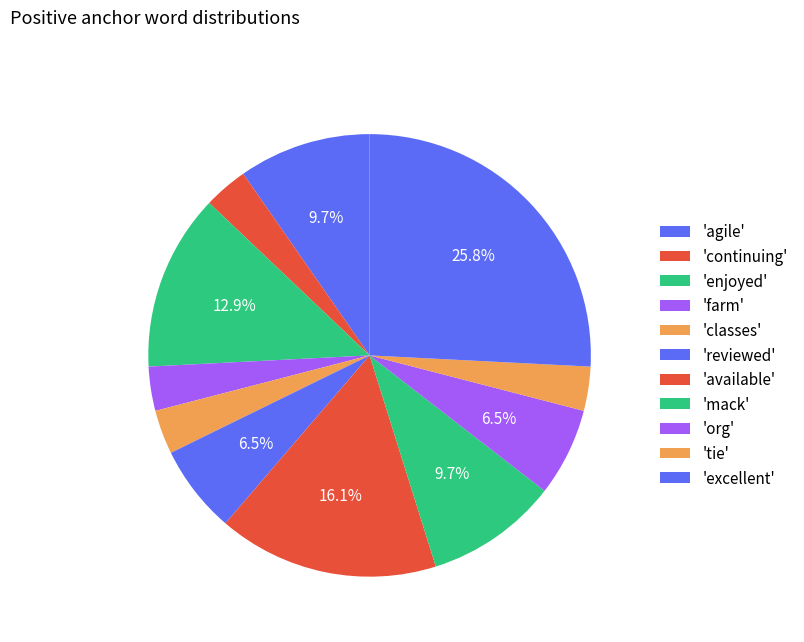

Count the number of slices in the pie.

11